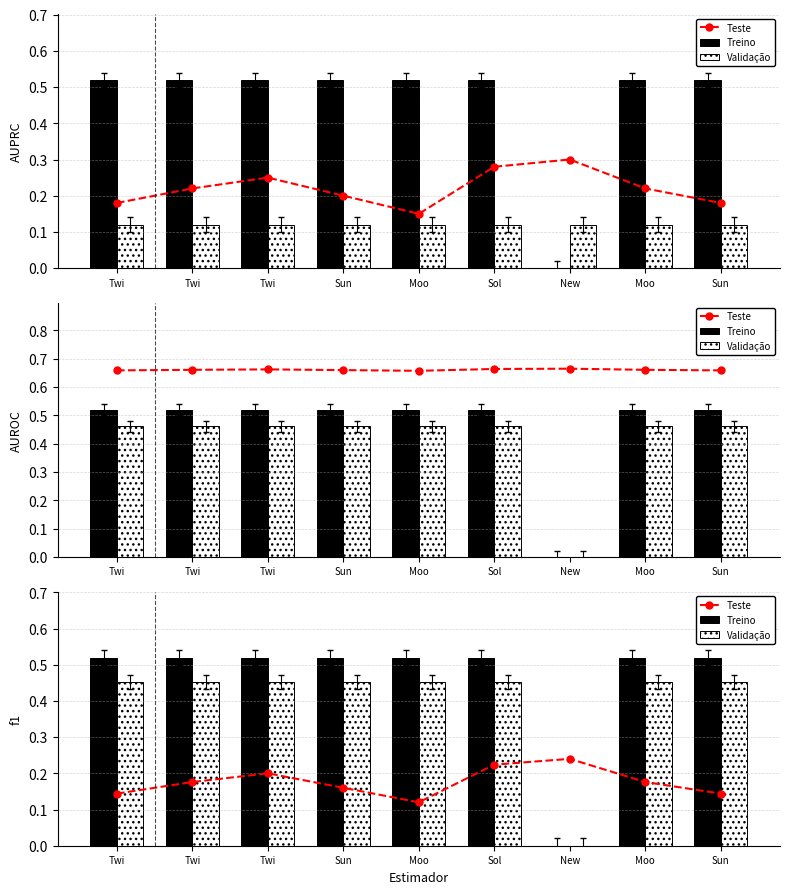

What is the sum of all Teste values?

1.6